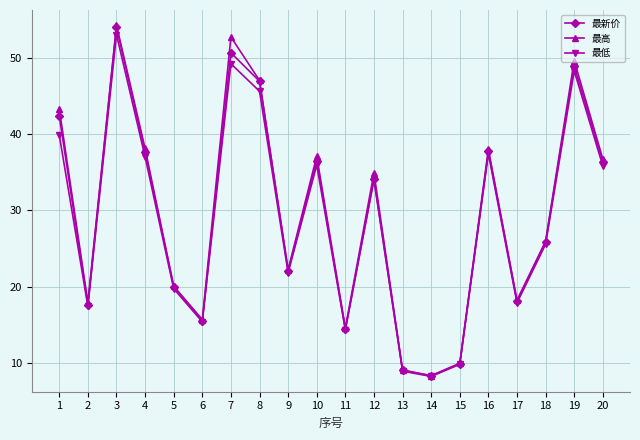

Which label corresponds to the largest value in the chart?

3